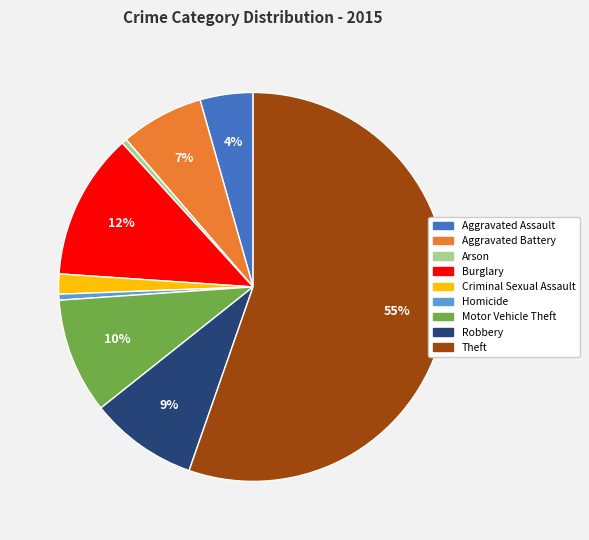

To the nearest percent, what is the combined percentage of Aggravated Battery and Robbery?

16%